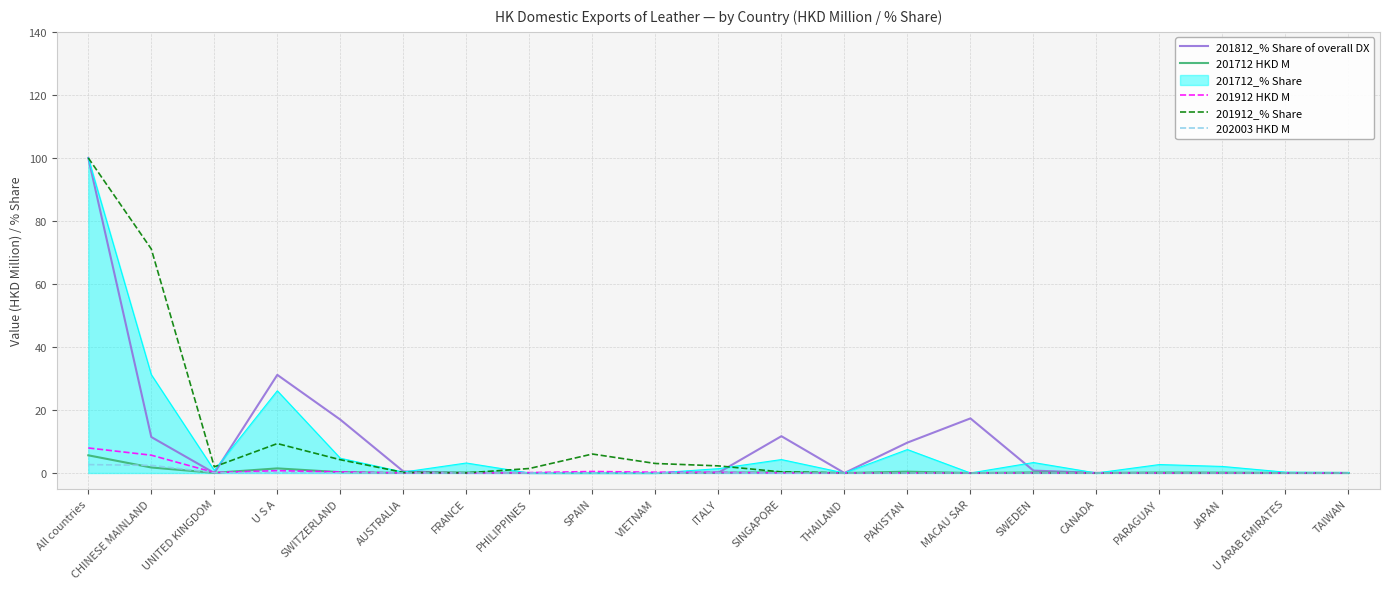

At which label is 201912_% Share closest to 50?

CHINESE MAINLAND